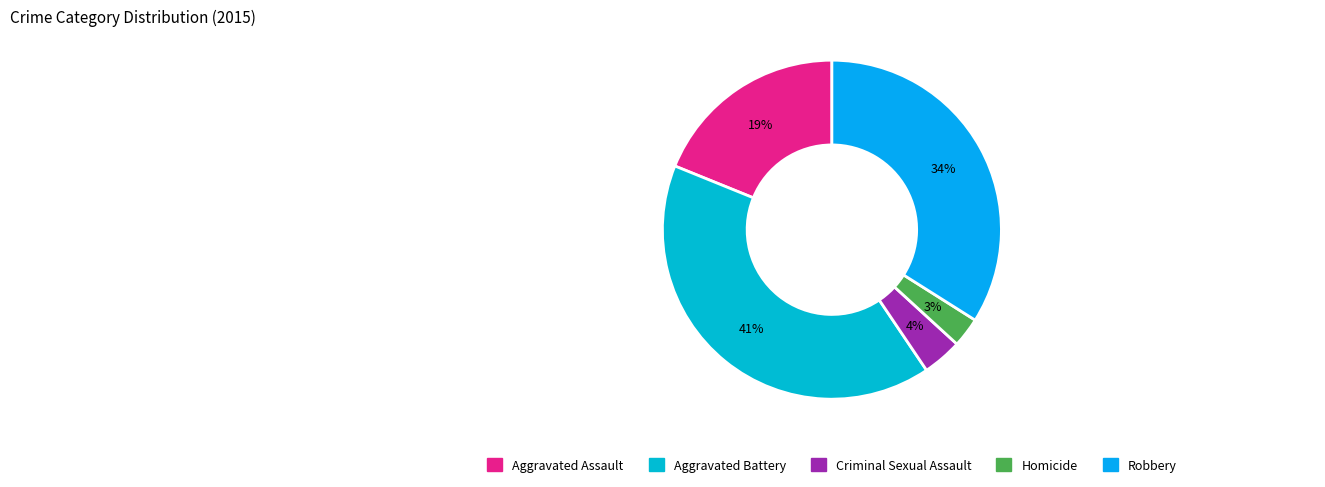

Which has a higher value, Aggravated Assault or Aggravated Battery?

Aggravated Battery